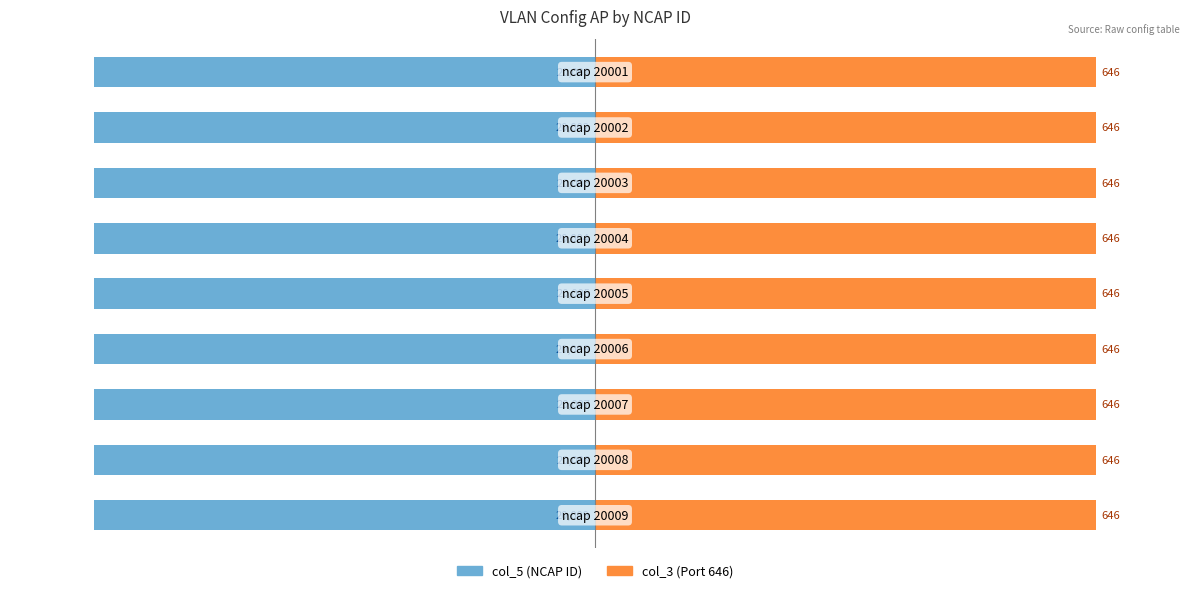

How many bars are there in each group?

2